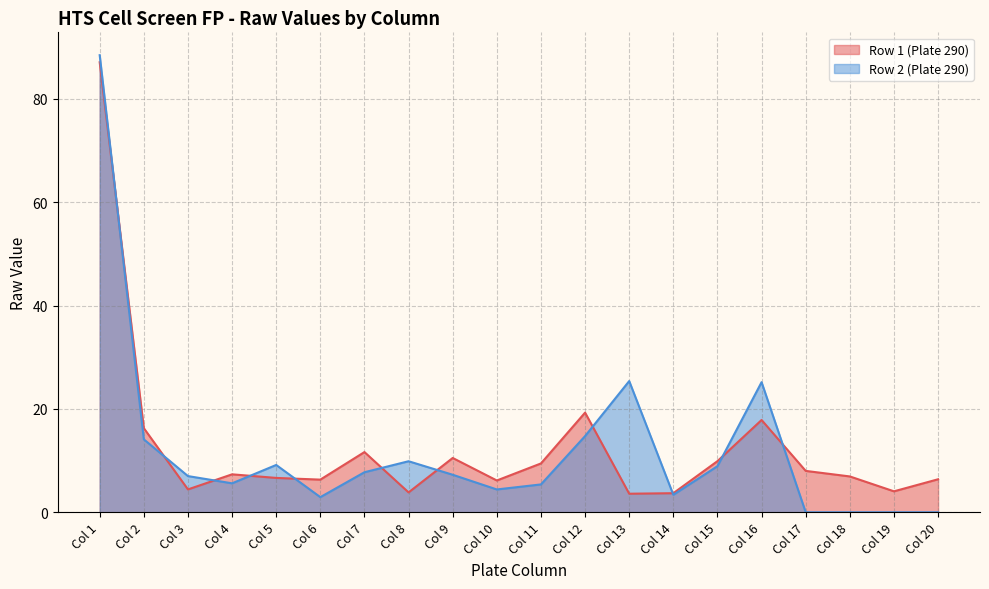

The Row 1 (Plate 290) series shows 3.0 at Col 4. True or false?

False